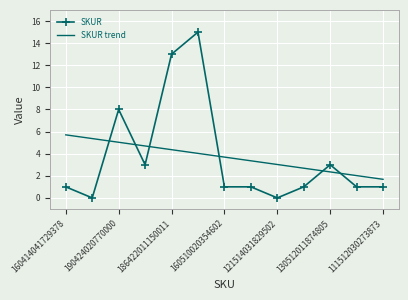

What is the maximum value for SKUR?

15.0